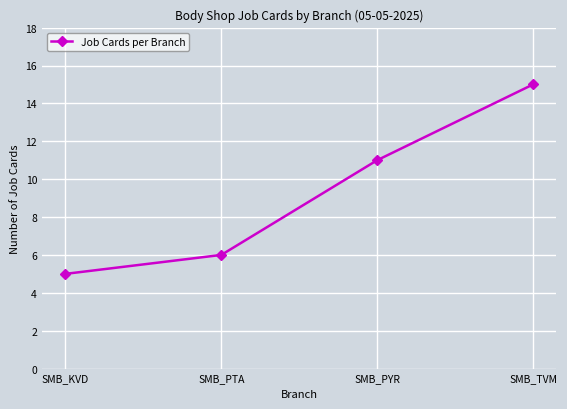

What is the change in value from SMB_PTA to SMB_PYR?

+5